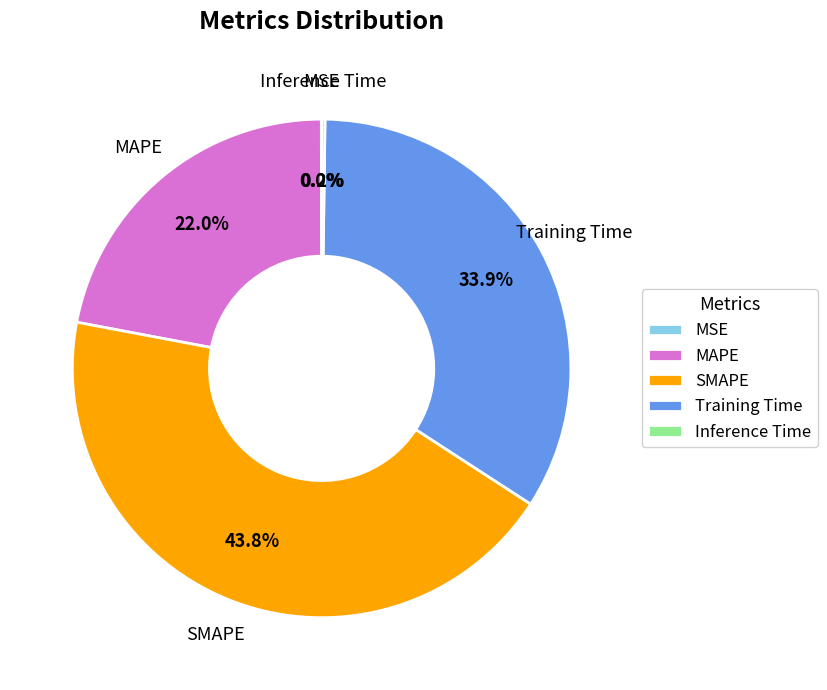

Which slice is the largest?

SMAPE